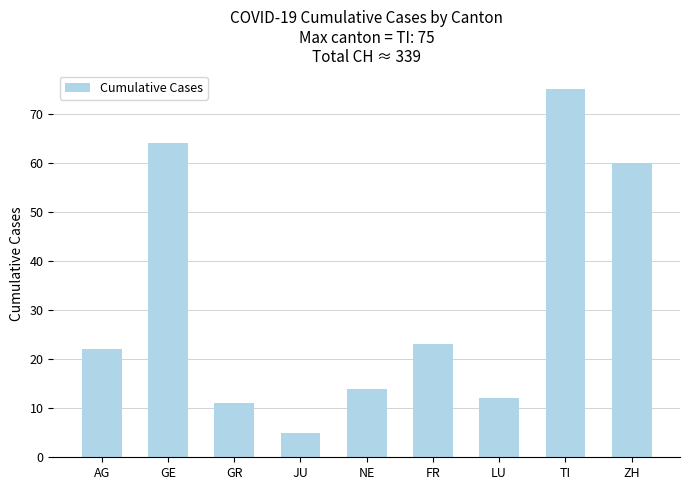

What is the value of the 9th bar from the left?

60